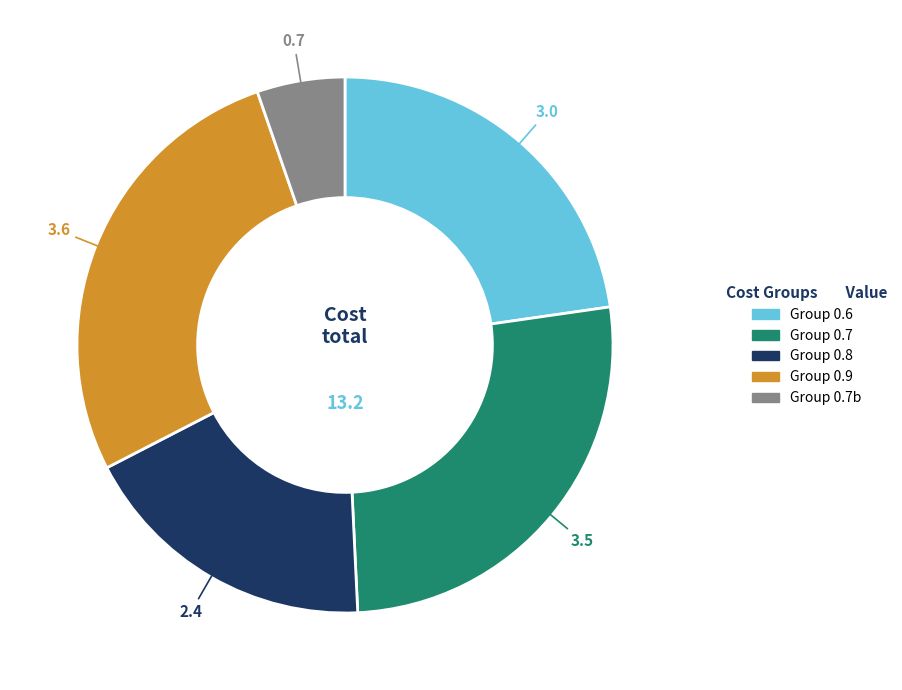

Is there any slice that represents more than half of the pie?

No